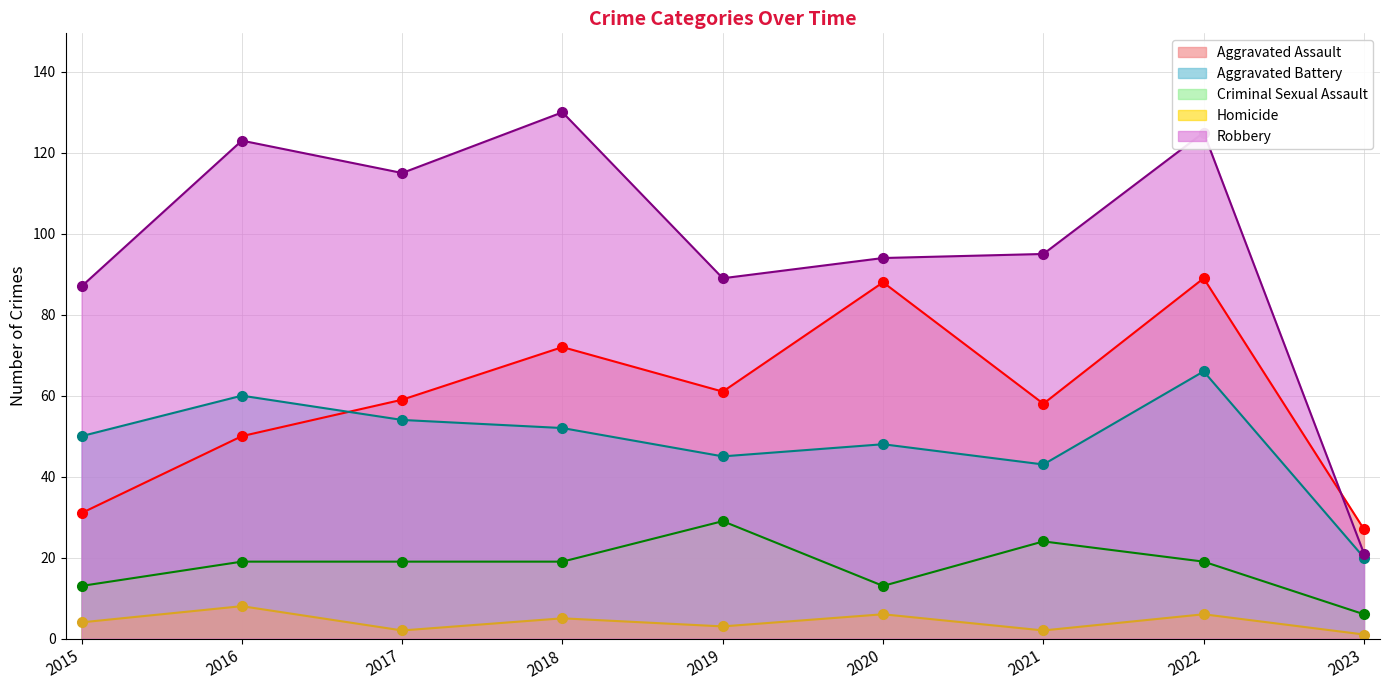

What is the sum of all Homicide values?

37